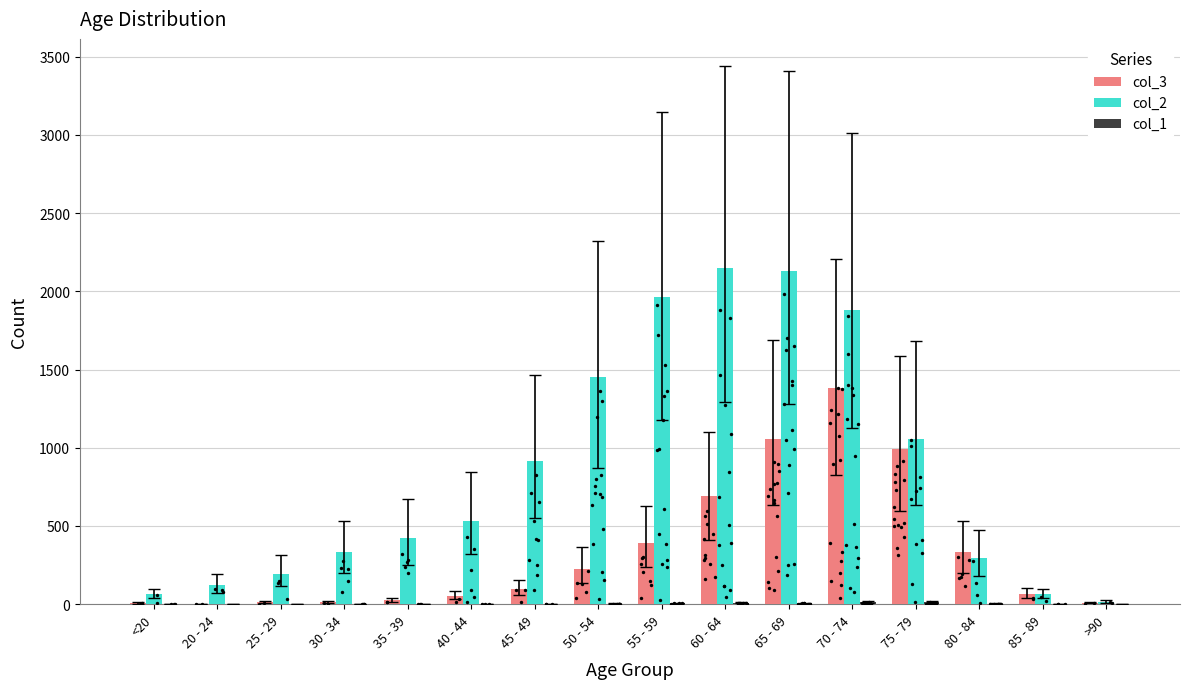

At which category is the sum across all series the highest?

70 - 74